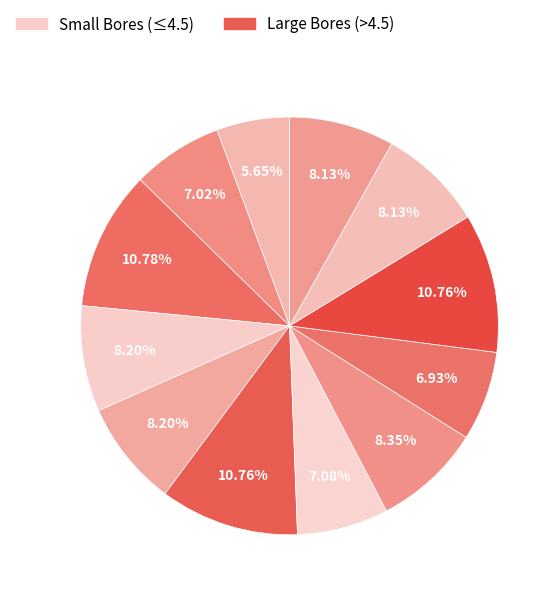

How many slices are in this pie chart?

12